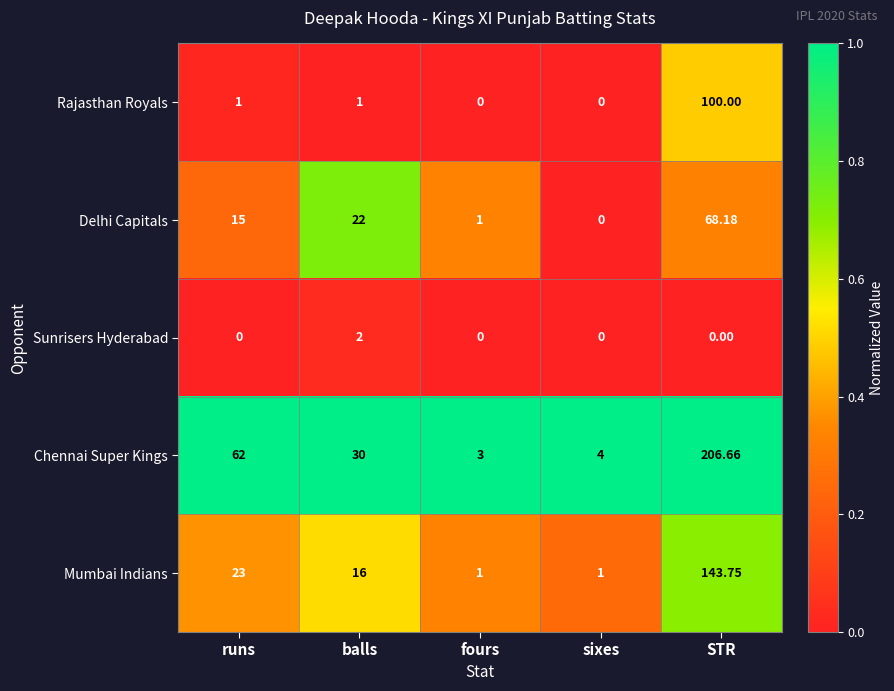

Which series has the largest total across all categories?

Chennai Super Kings